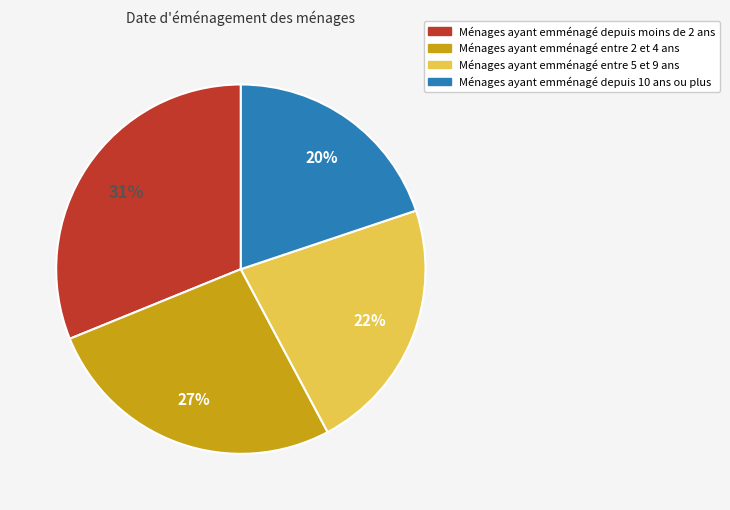

Is there a majority slice in this chart?

No